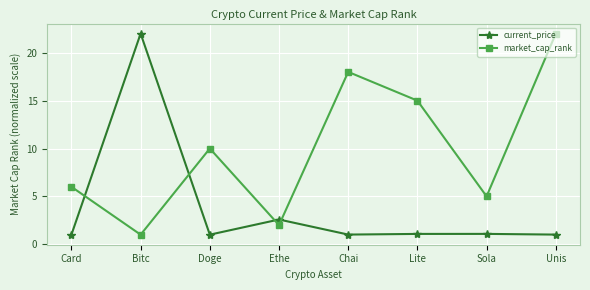

At Lite, list the series in order from largest to smallest.

market_cap_rank, current_price